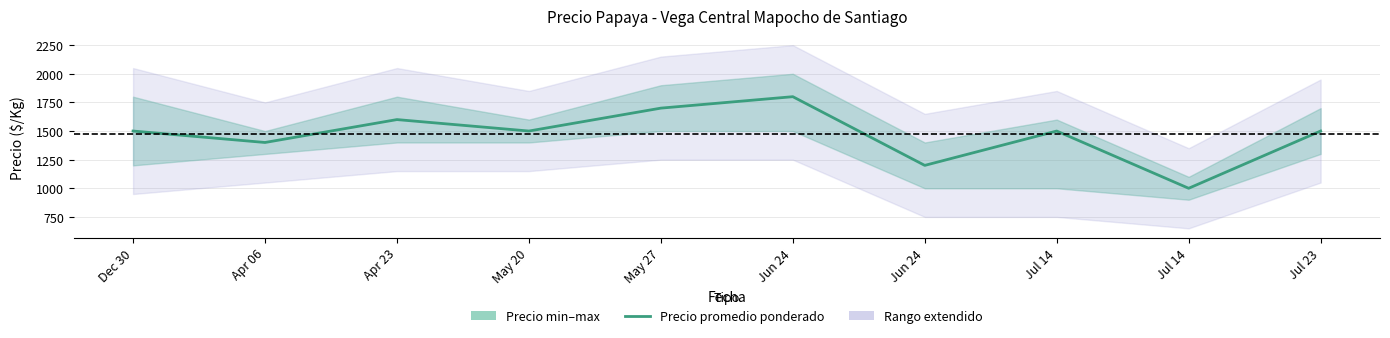

Approximately how many times larger is the value at Jul 14 compared to May 27?

0.6